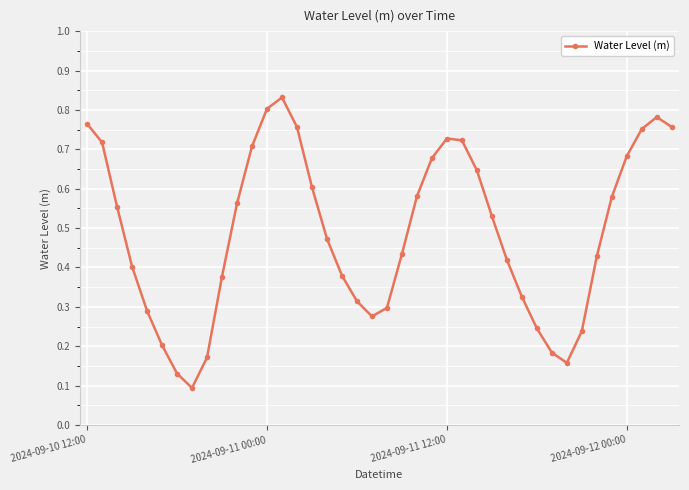

Count the values in the range 0 to 1.

40